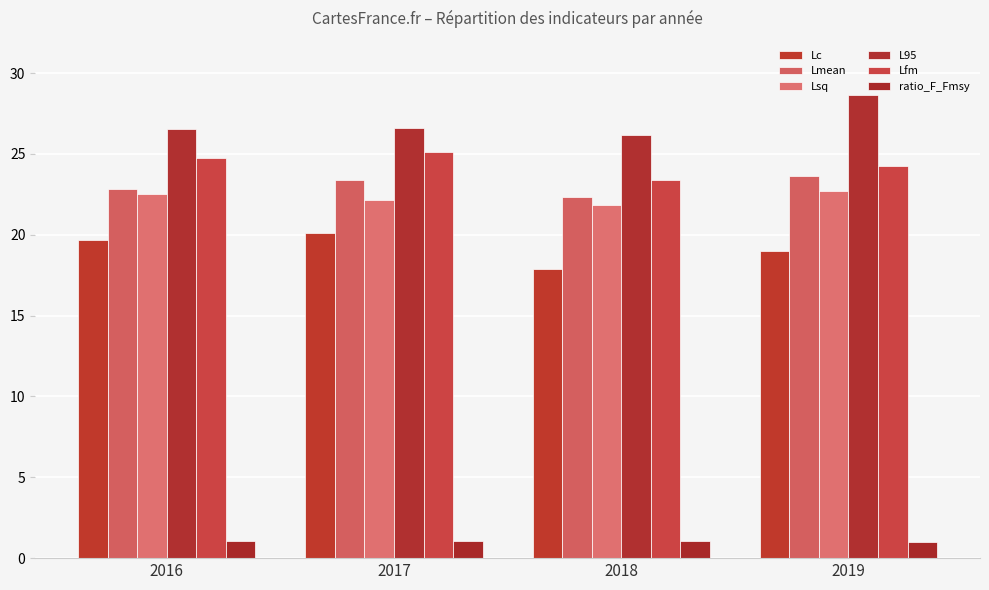

What is the difference between the maximum and minimum values in the ratio_F_Fmsy series?

0.1